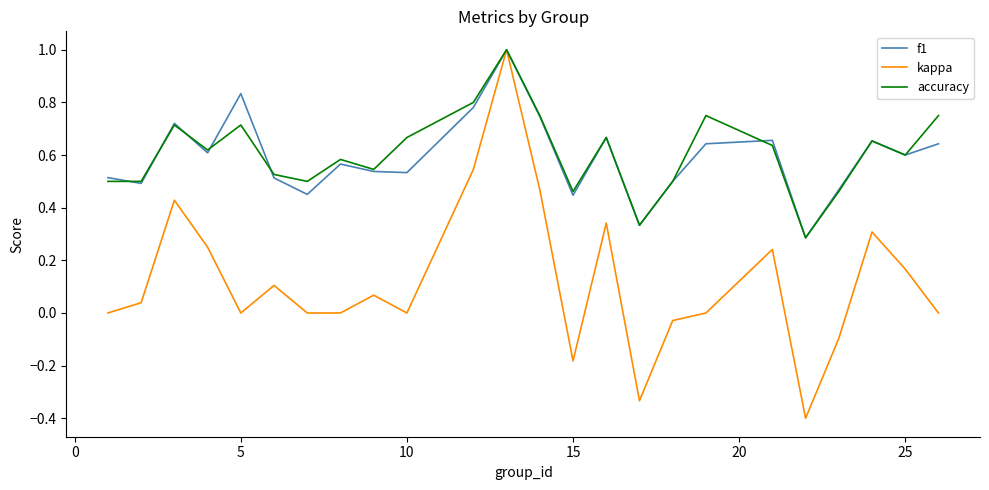

What is the minimum value shown in the chart?

-0.4